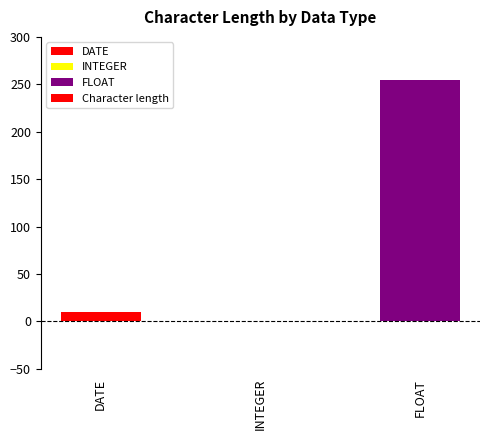

The value at DATE is 10. True or false?

True